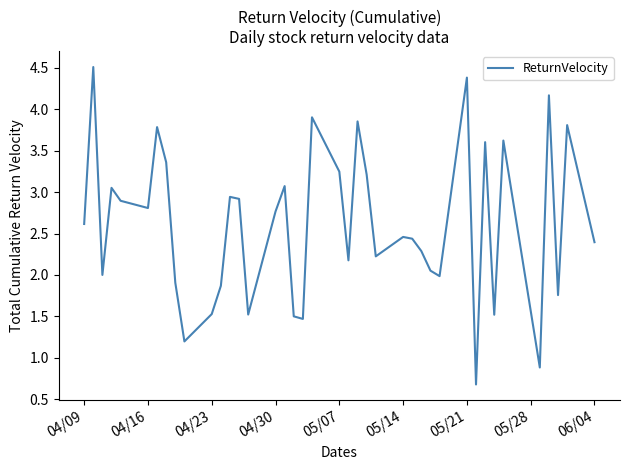

What is the greatest value displayed?

4.5